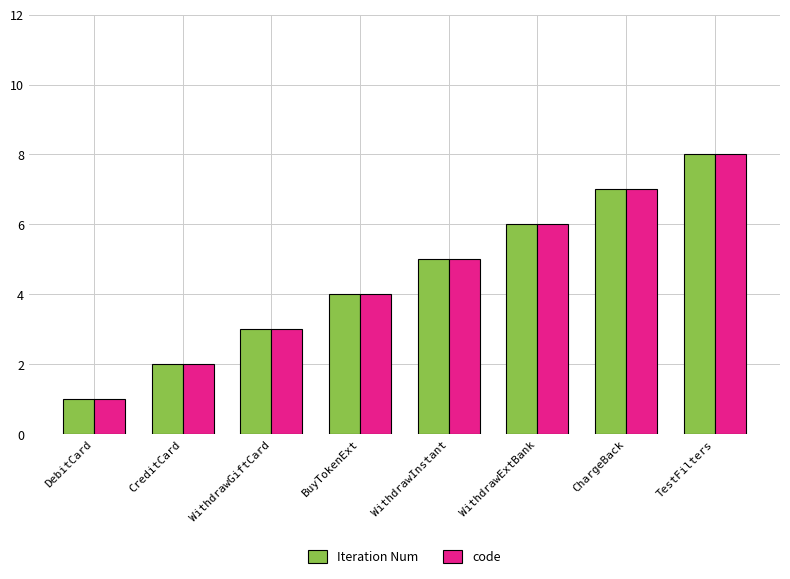

How many bars are there in each group?

2